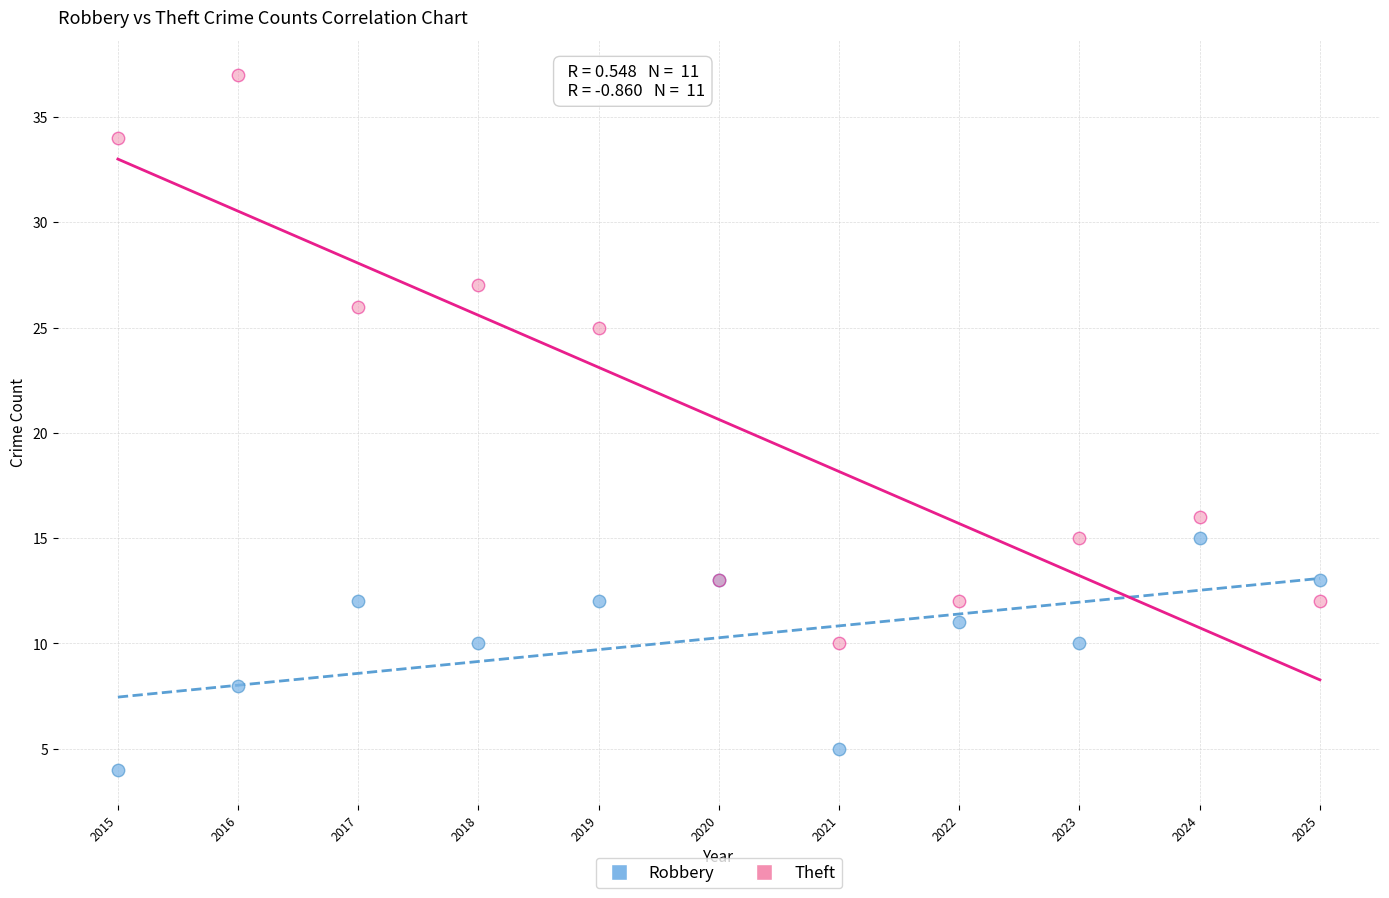

Which series reaches the minimum Y coordinate?

Robbery